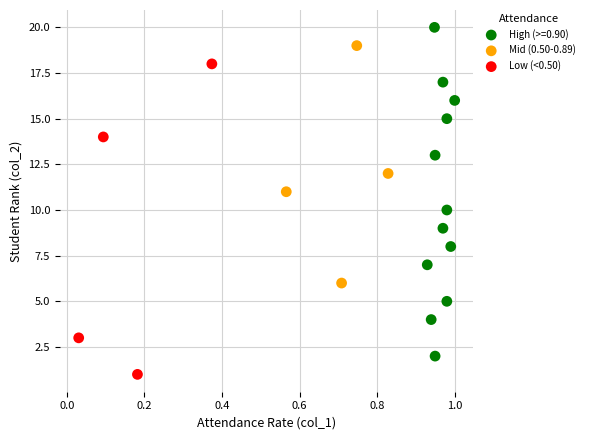

Which series contains the highest Y value?

High (>=0.90)